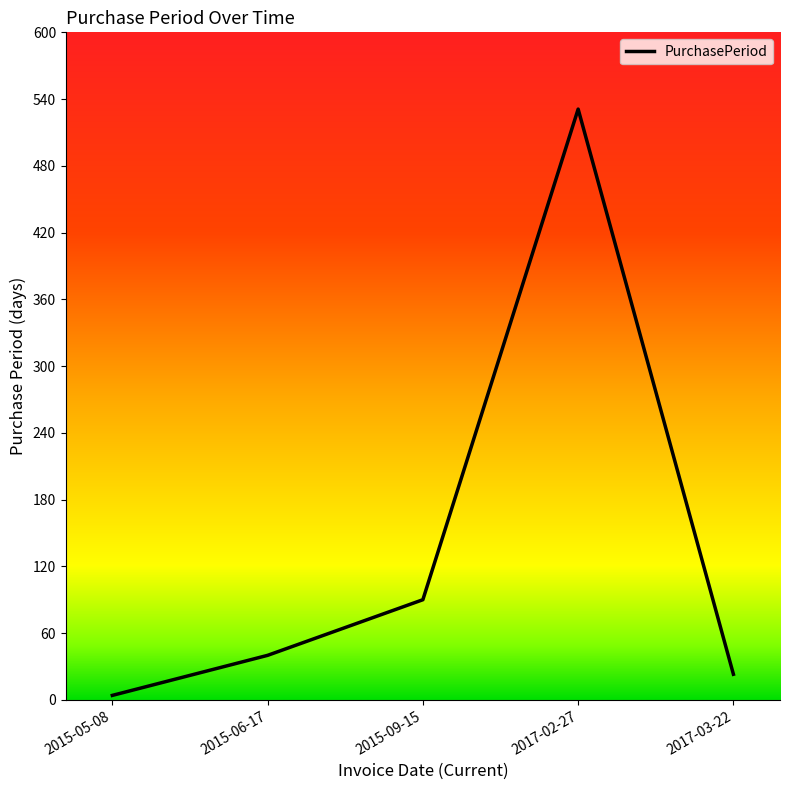

The chart shows a value of 90 at 2015-09-15. True or false?

True